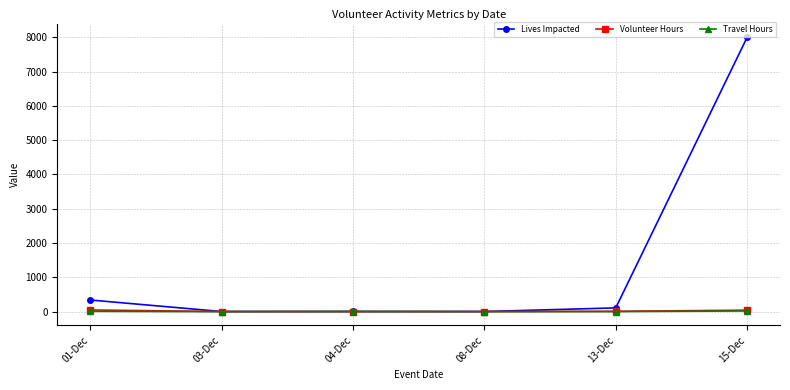

What is the label of the 1st point from the right?

15-Dec